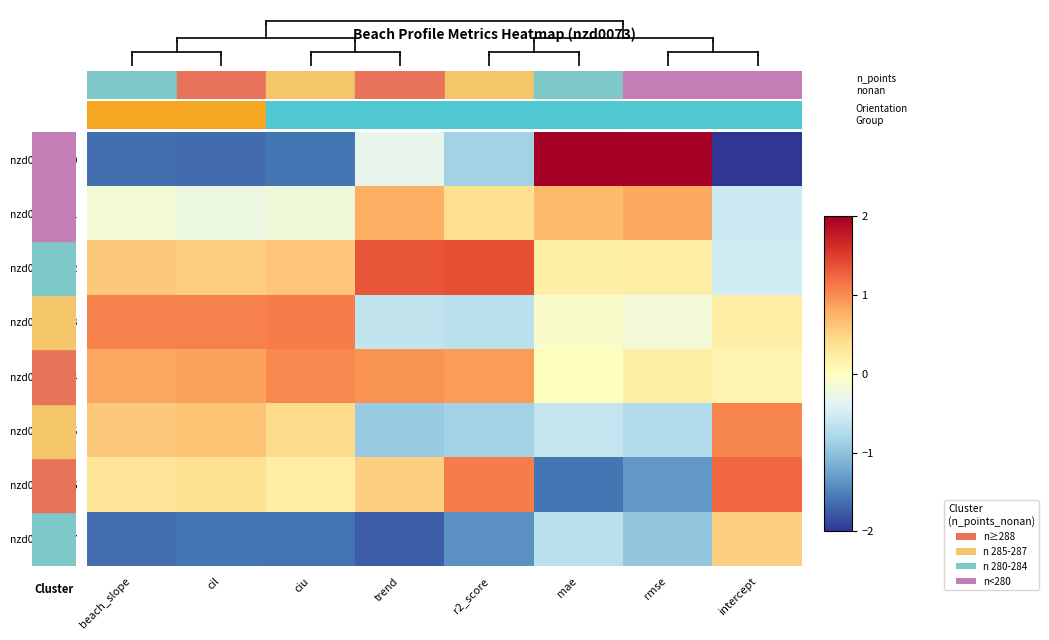

Which has a higher value, intercept or r2_score?

r2_score